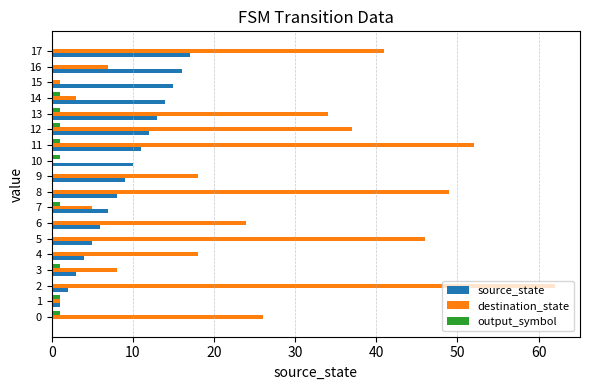

Which series has the largest total across all categories?

destination_state